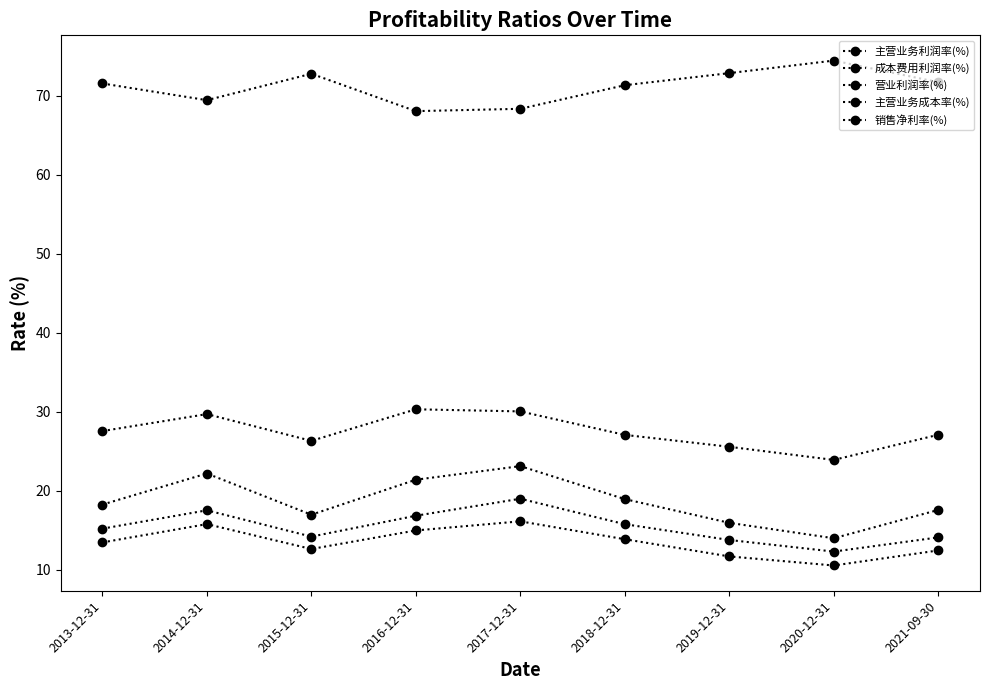

List the labels in order of 主营业务利润率(%) value, smallest first.

2020-12-31, 2019-12-31, 2015-12-31, 2018-12-31, 2021-09-30, 2013-12-31, 2014-12-31, 2017-12-31, 2016-12-31